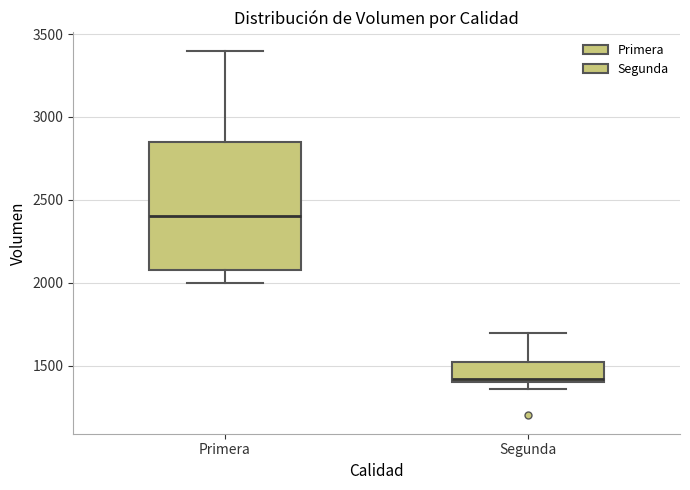

Comparing the boxes themselves (not the whiskers), which one is the tallest?

Primera